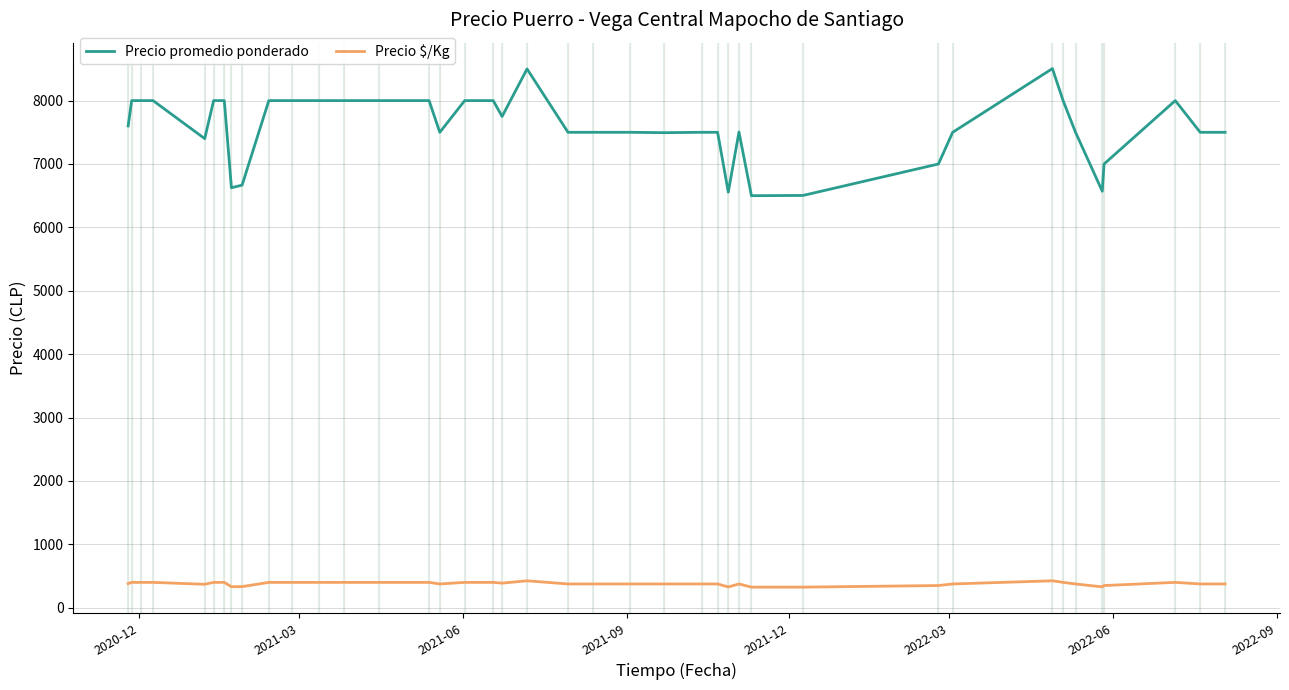

Which series has the largest range (max minus min)?

Precio promedio ponderado